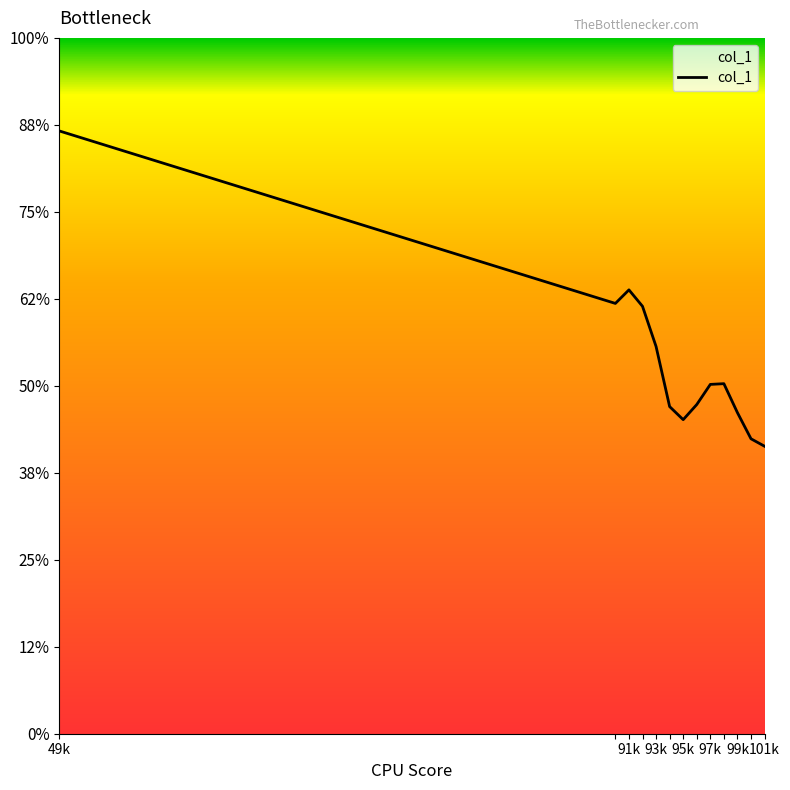

Does the chart have visible grid lines?

No